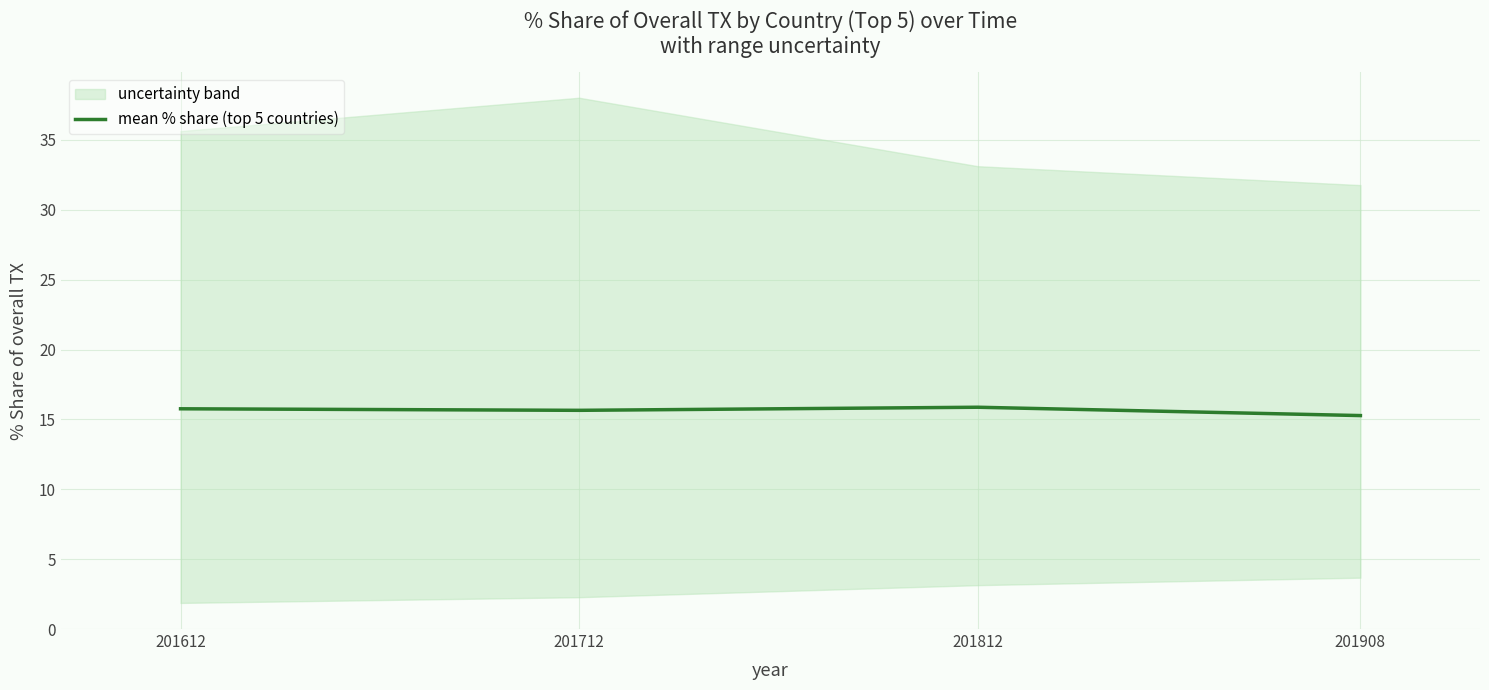

Reading left to right, what are all the values shown in this chart?

15.8	15.6	15.9	15.3